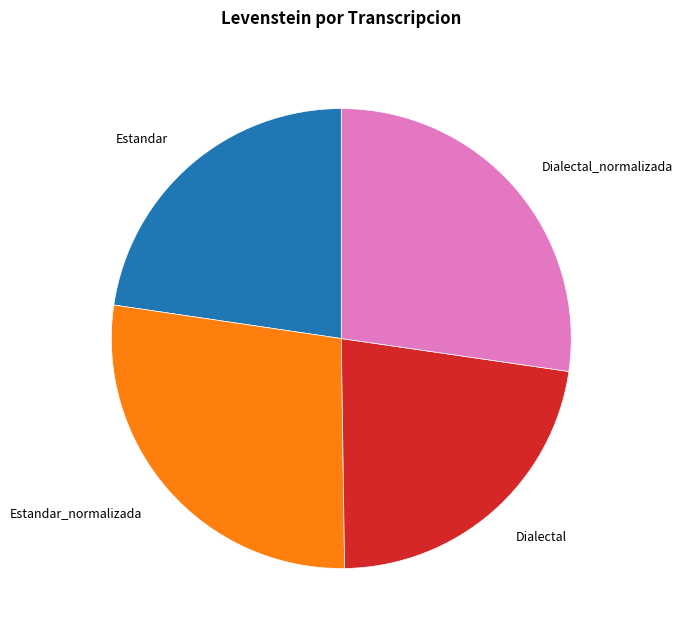

Is there a majority slice in this chart?

No